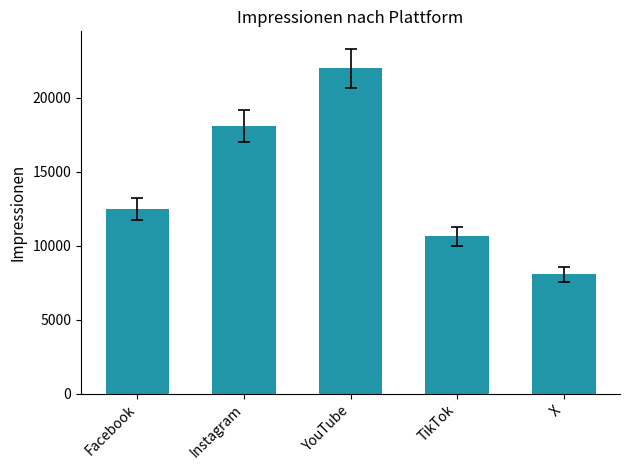

What is the label of the 1st bar from the right?

X